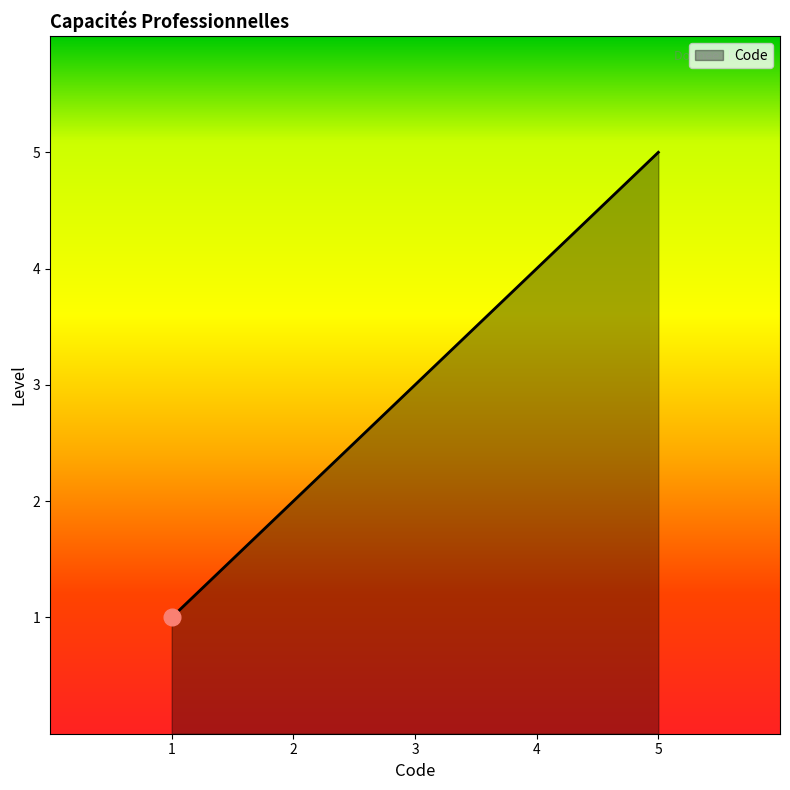

What is the maximum value shown in the chart?

5